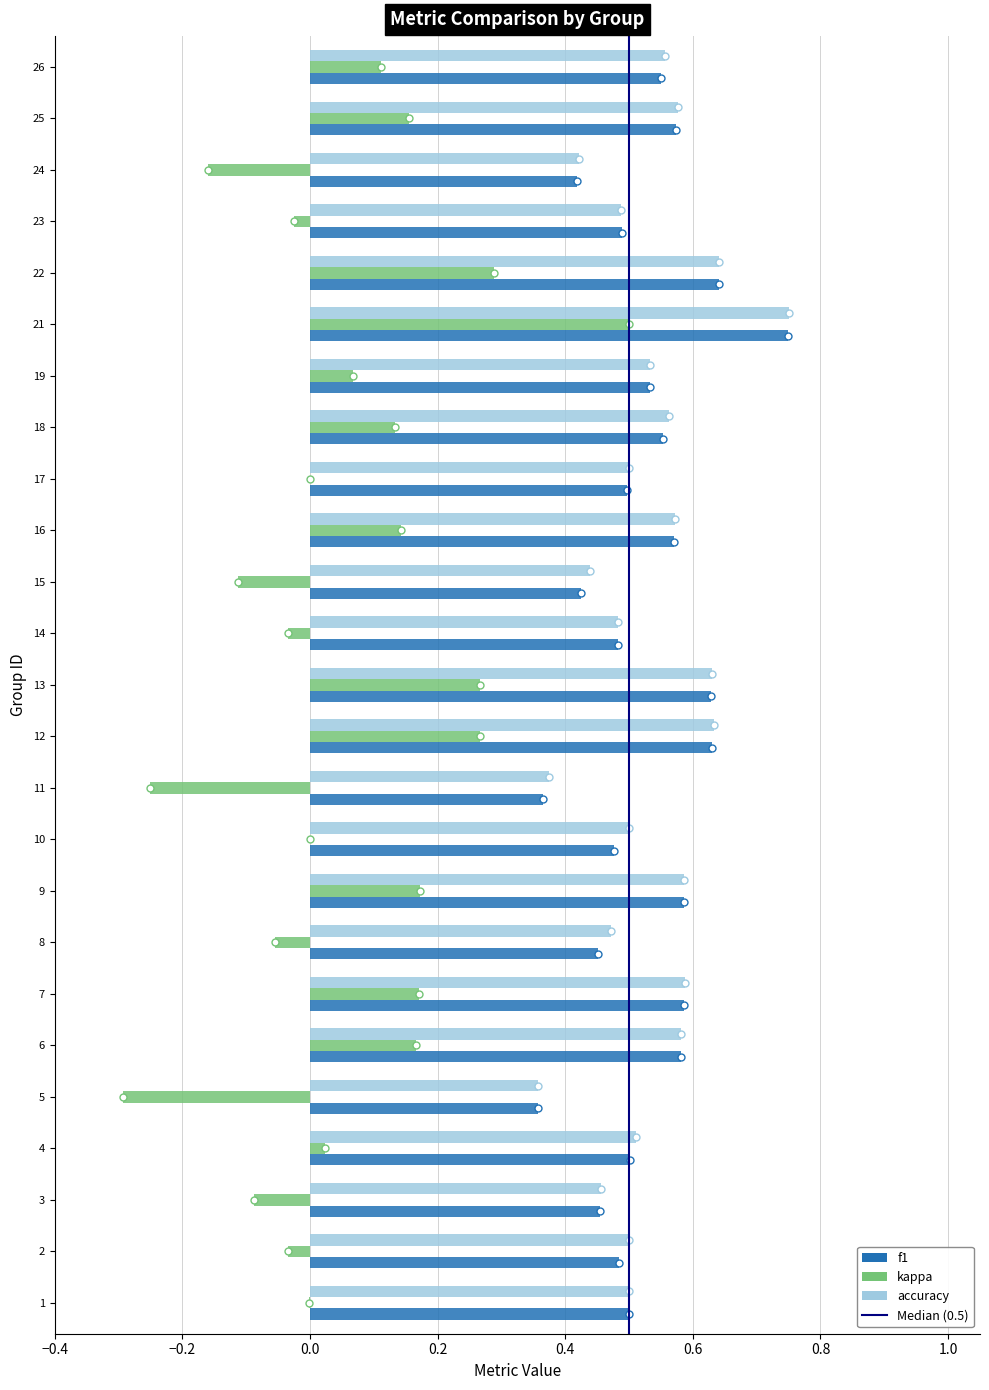

What is the sum of all f1 values?

13.1